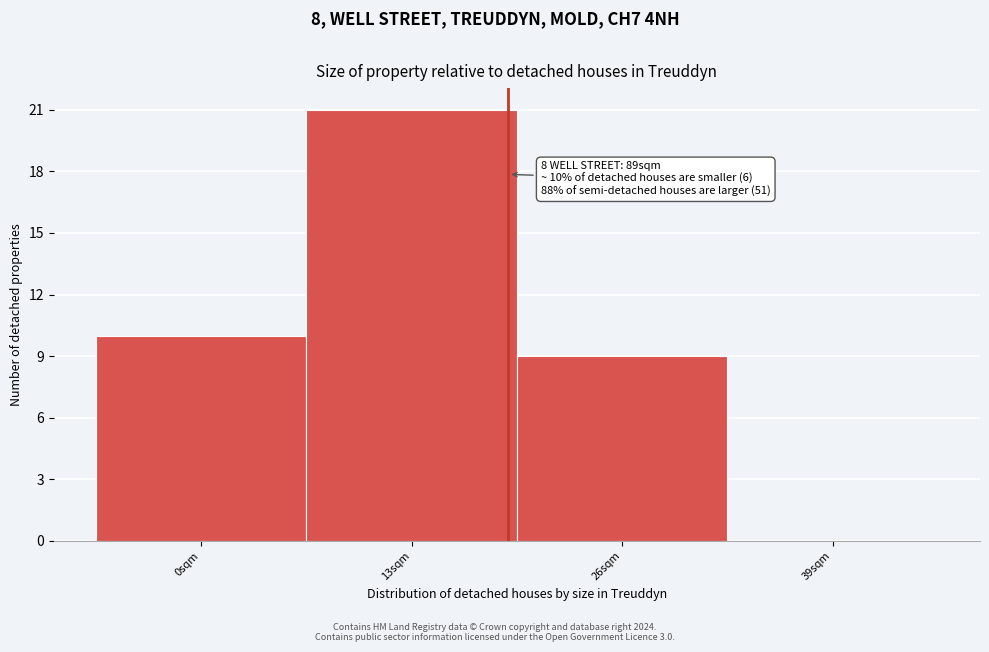

Reading left to right, what are all the values shown in this chart?

0sqm=10	13sqm=21	26sqm=9	39sqm=0